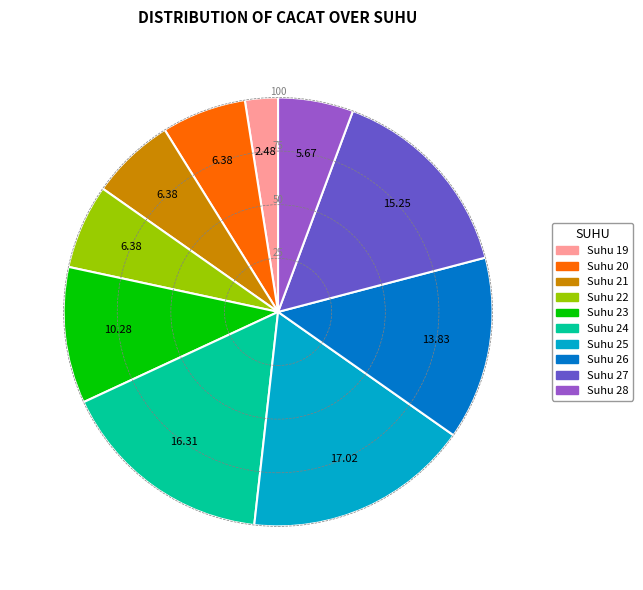

Is the sum of Suhu 28 and Suhu 23 greater than half?

No